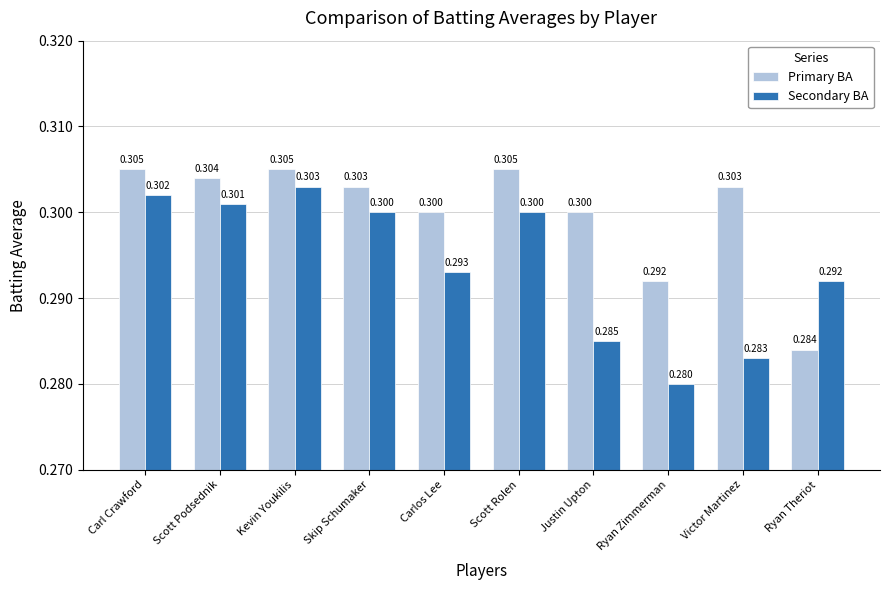

What value does the Secondary BA series have at Victor Martinez?

0.3